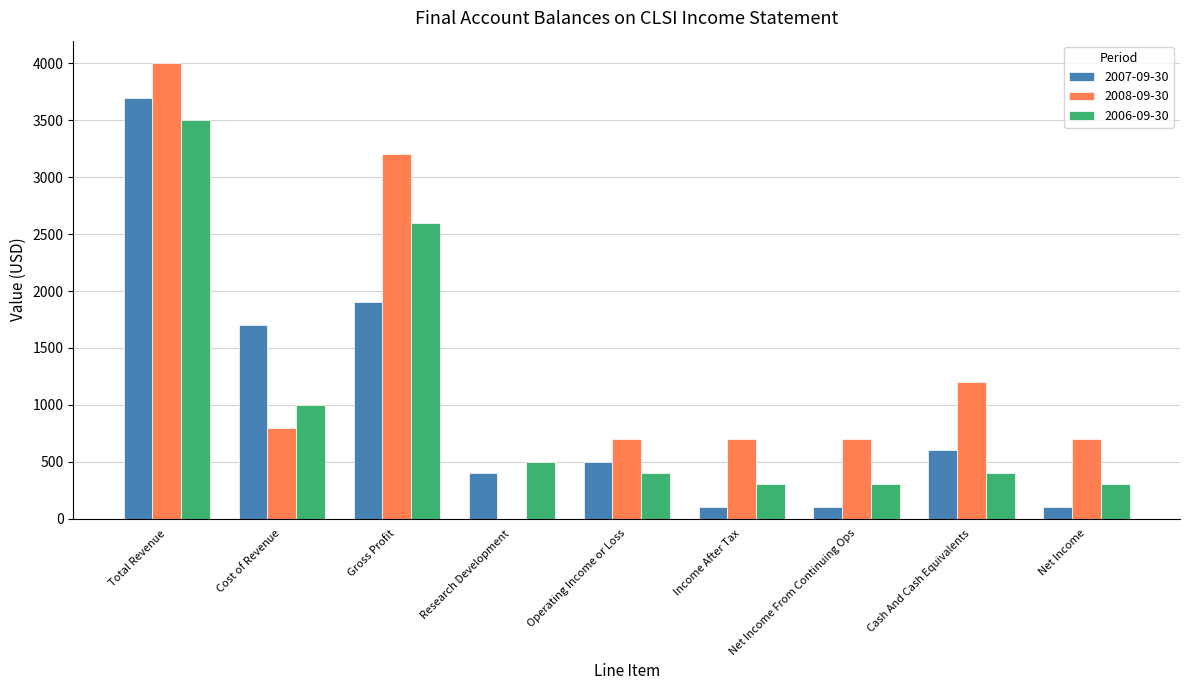

At which label does 2006-09-30 reach its peak?

Total Revenue